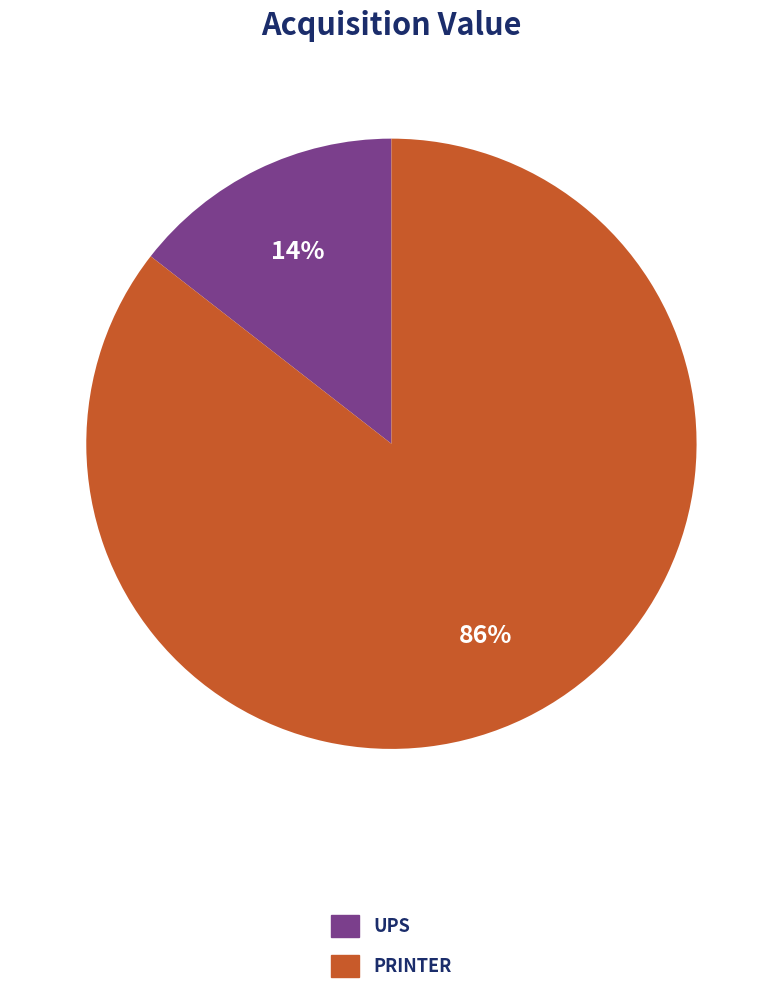

To the nearest percent, what is the average slice percentage?

50%